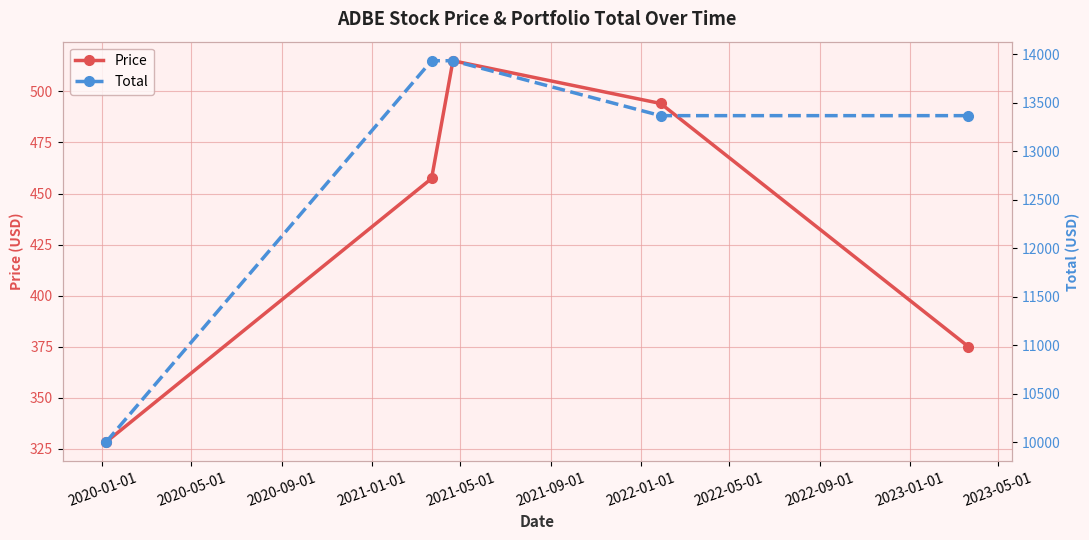

Reading left to right, what are all the values shown in this chart?

Price: 328.3	457.4	515.0	494.1	375.0
Total: 10000.0	13931.3	13931.3	13365.1	13365.1